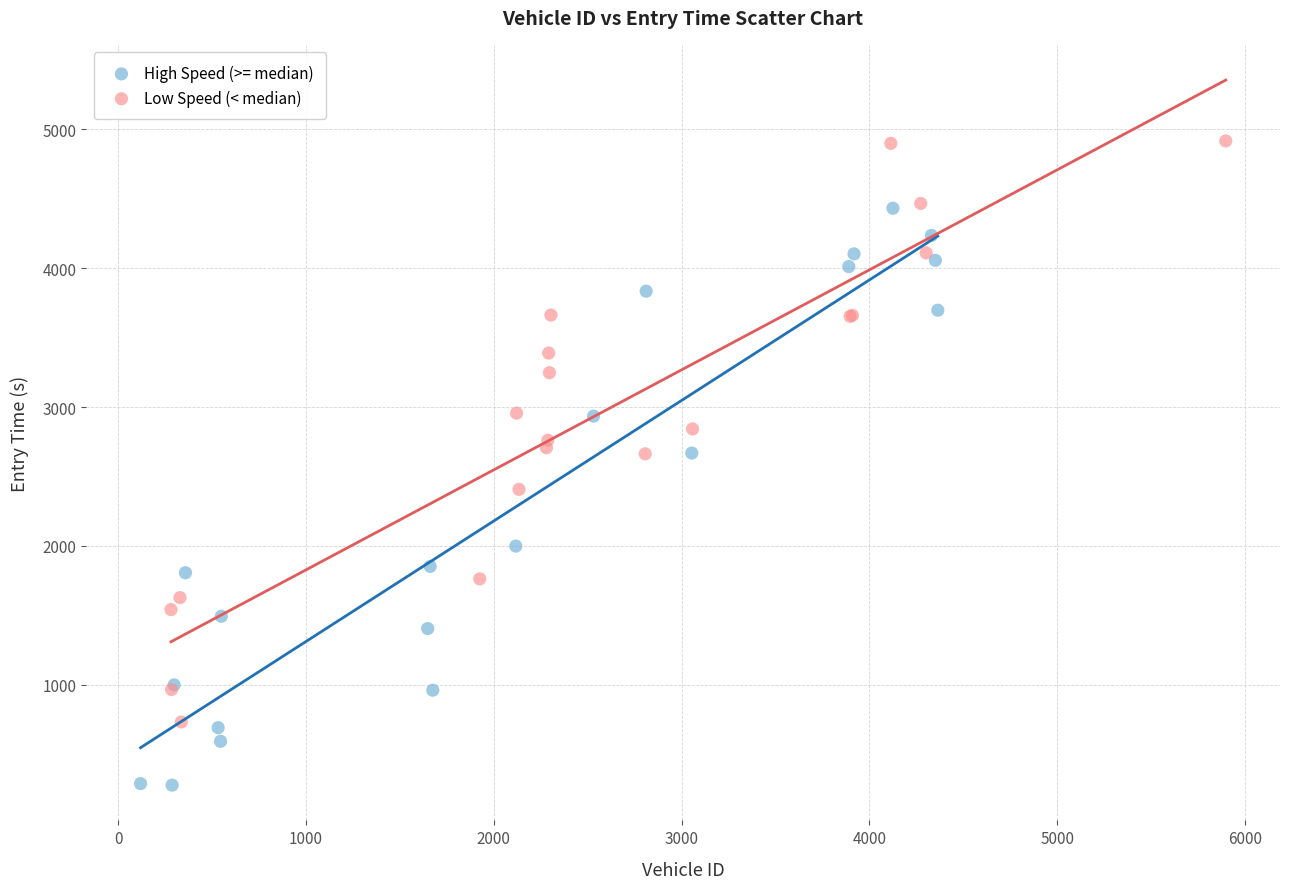

Which series contains the lowest Y value?

High Speed (>= median)